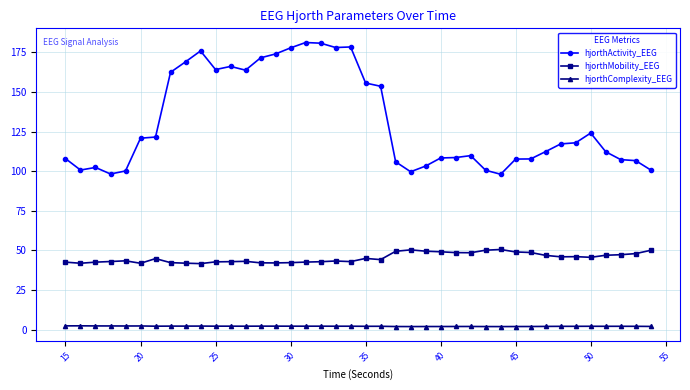

Which series has the largest range (max minus min)?

hjorthActivity_EEG